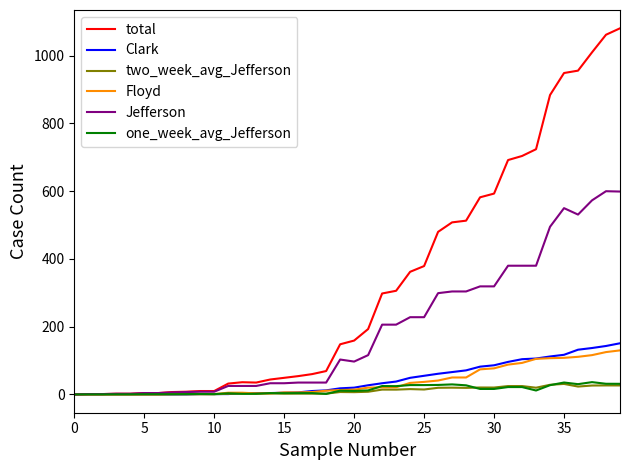

Which series has the largest range (max minus min)?

total